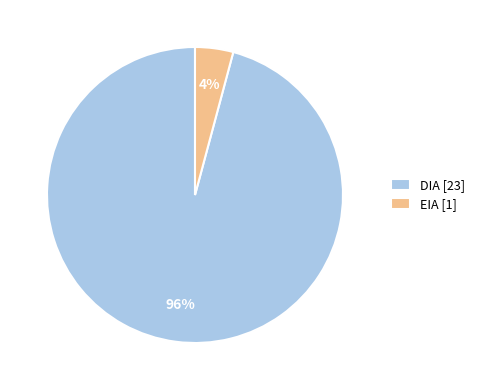

Rank the categories by value from highest to lowest.

DIA, EIA